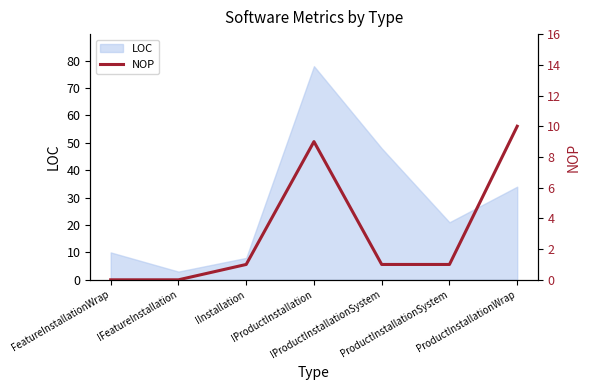

Reading left to right, what are all the values shown in this chart?

0	0	1	9	1	1	10